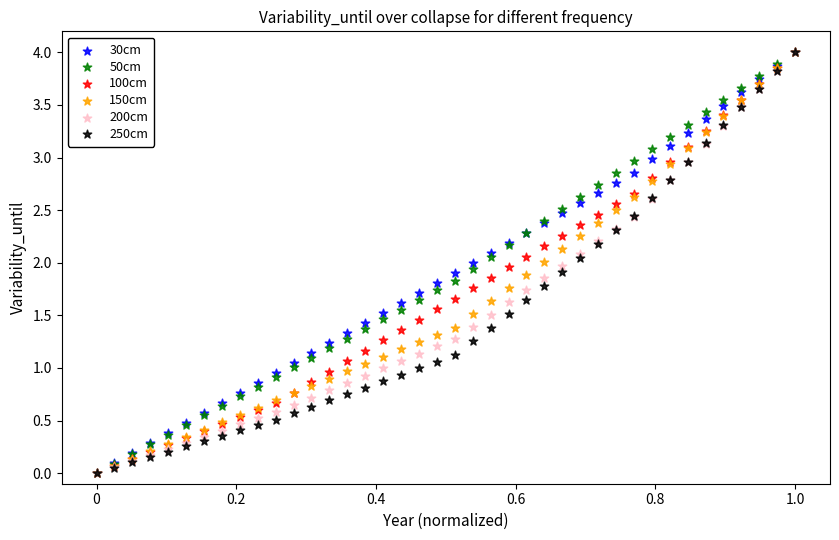

What are all the series names shown in the legend?

30cm, 50cm, 100cm, 150cm, 200cm, 250cm